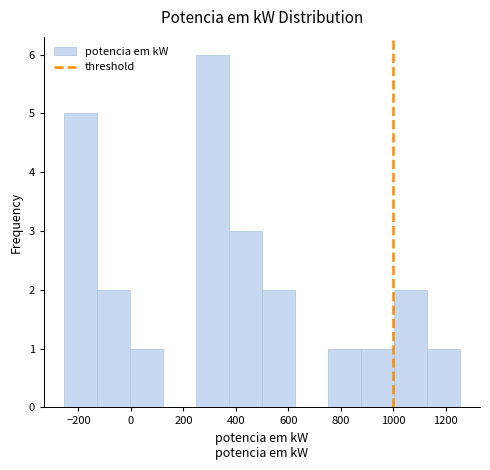

How tall is the bar that spans -260 to -140 on the x-axis? Neither the bar edges nor the heights are printed on the chart, so give them approximately, as read against the axes.

5